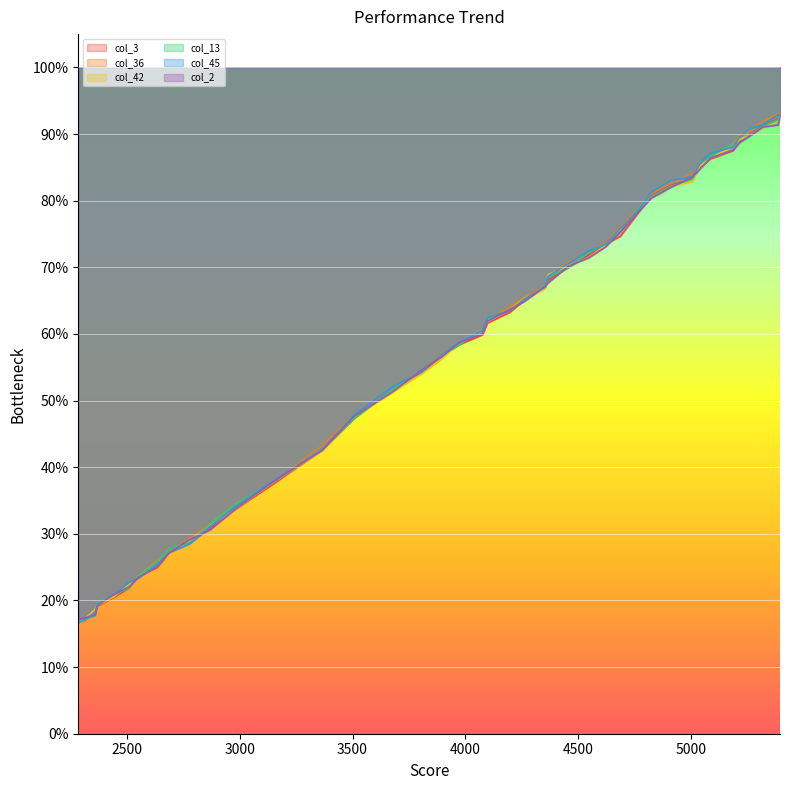

The value of col_45 at 4546 is 44.4. True or false?

False